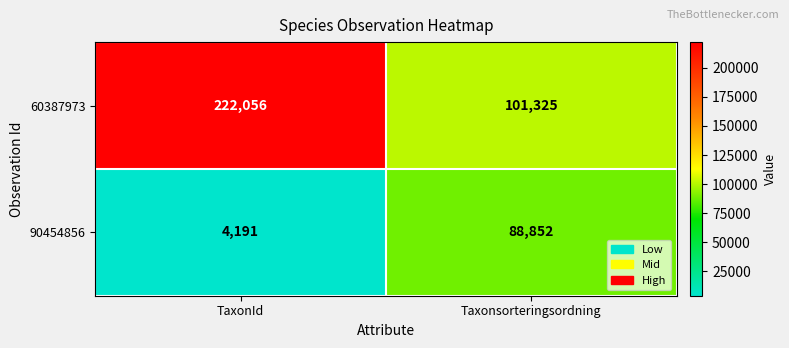

What is the sum of the 60387973 values at Taxonsorteringsordning and TaxonId?

323381